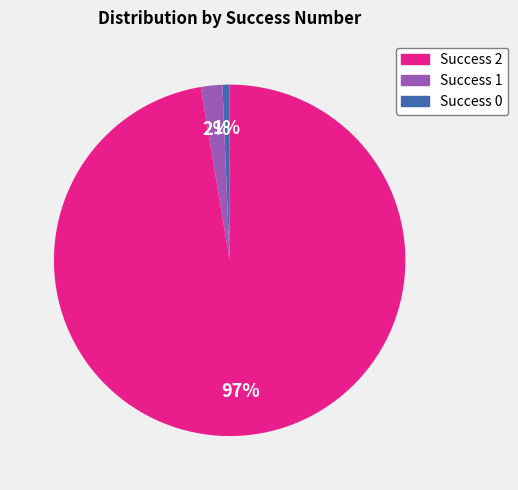

To the nearest percent, what is the average slice percentage?

33%